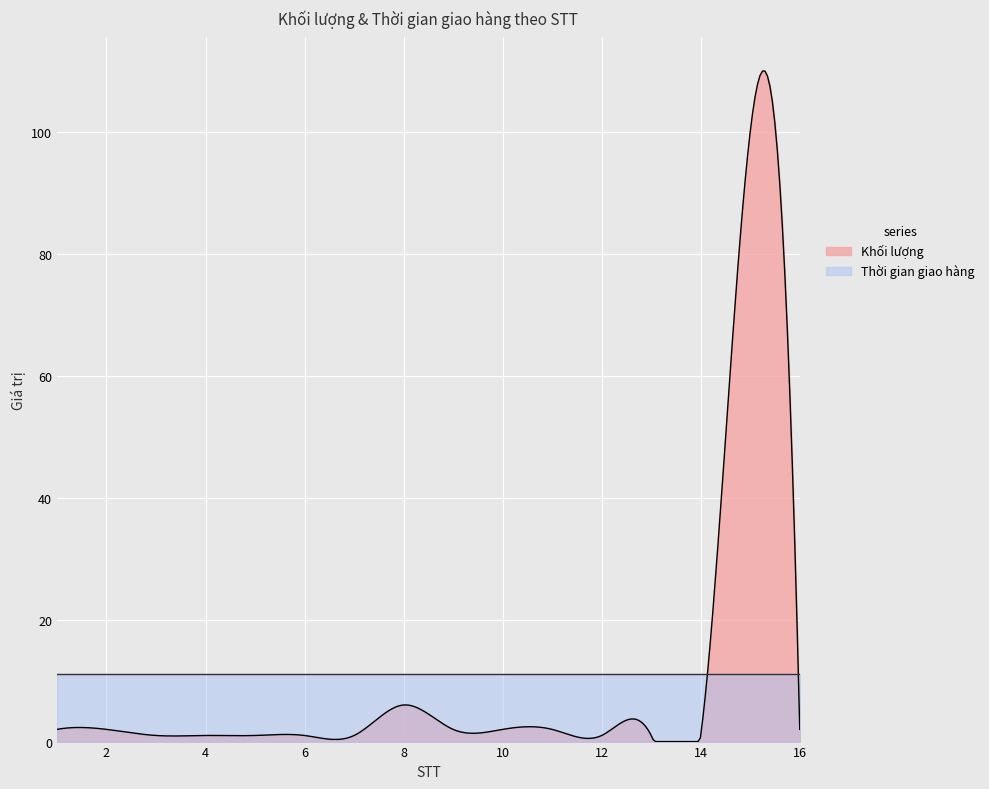

Which has a higher value, 16 or 7?

16